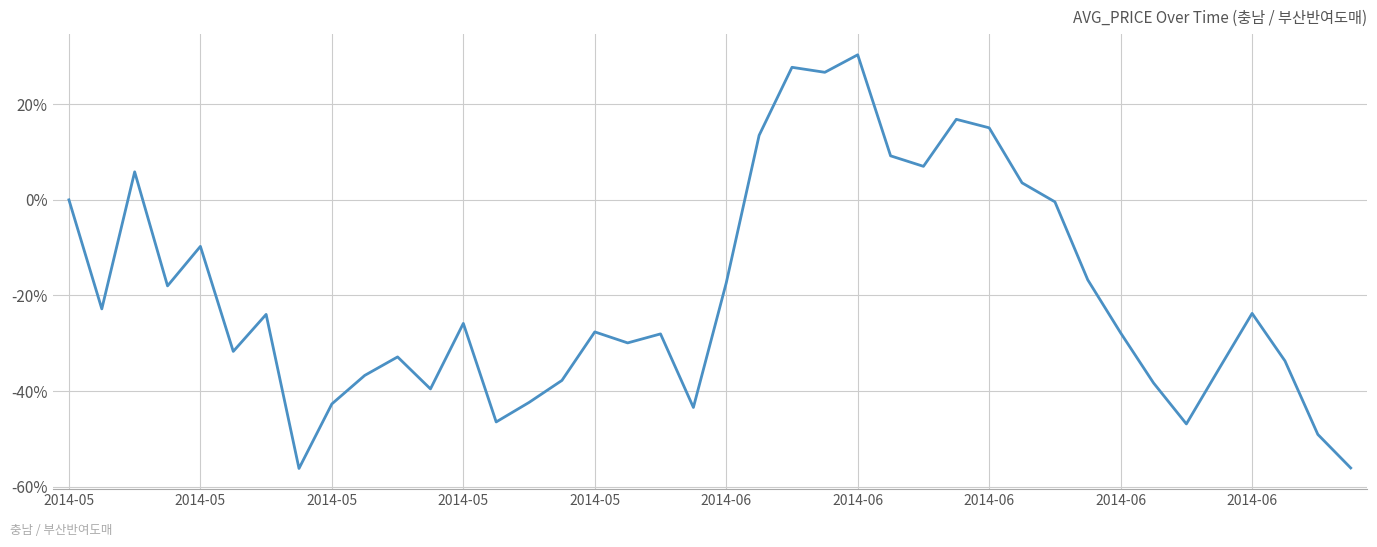

What is the difference between the maximum and minimum values?

86.5